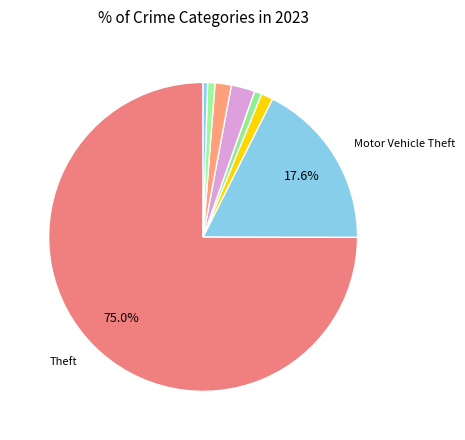

To the nearest percent, what is the average slice percentage?

11%